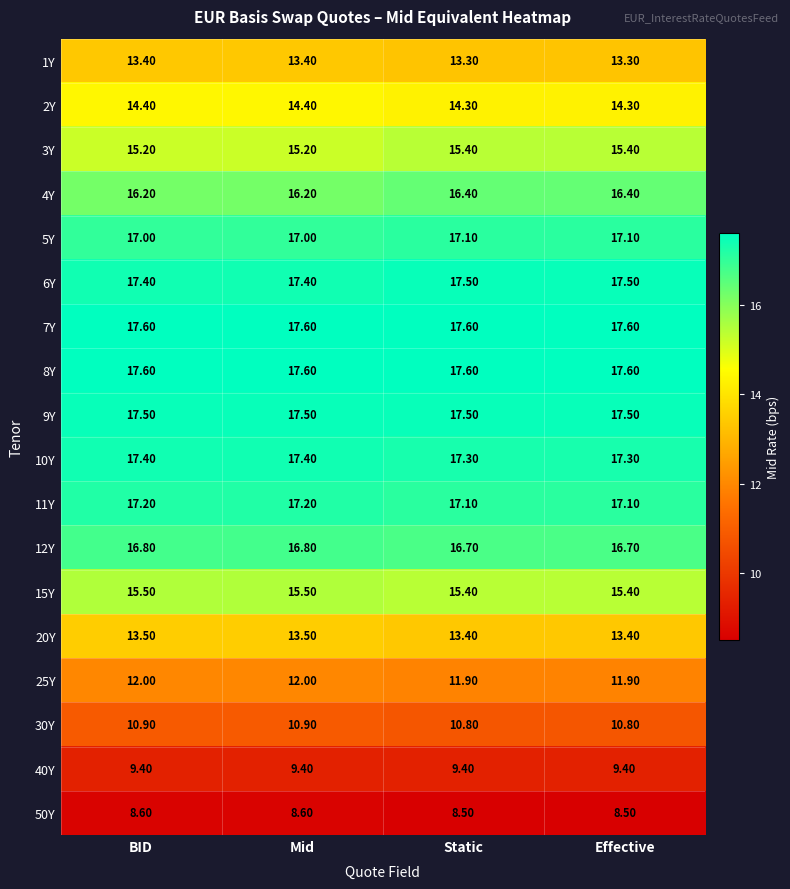

What is the sum of all 9Y values?

70.0